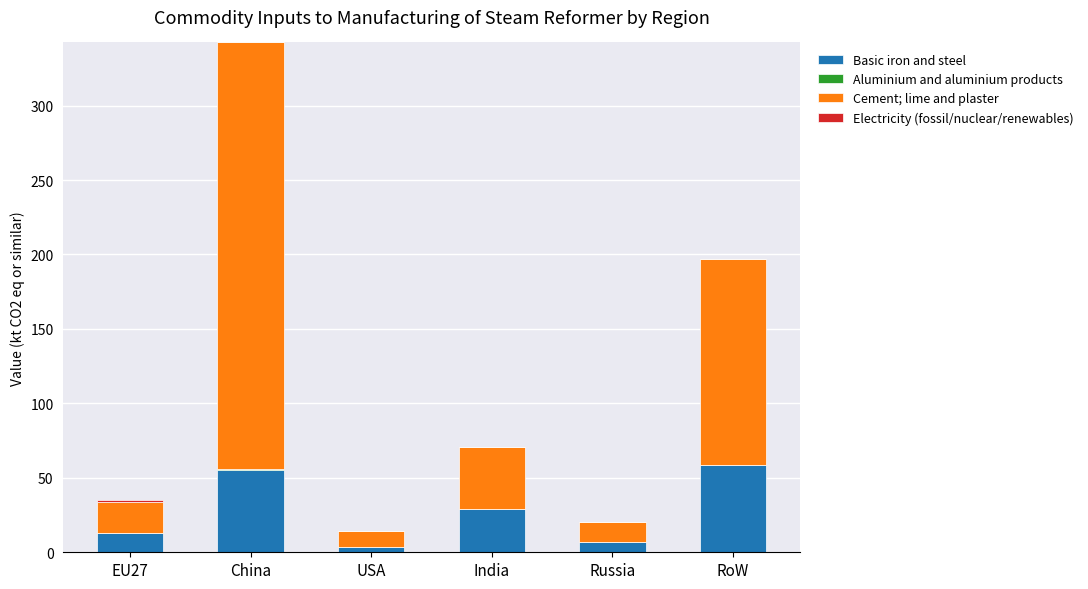

At which category is the sum across all series the highest?

China